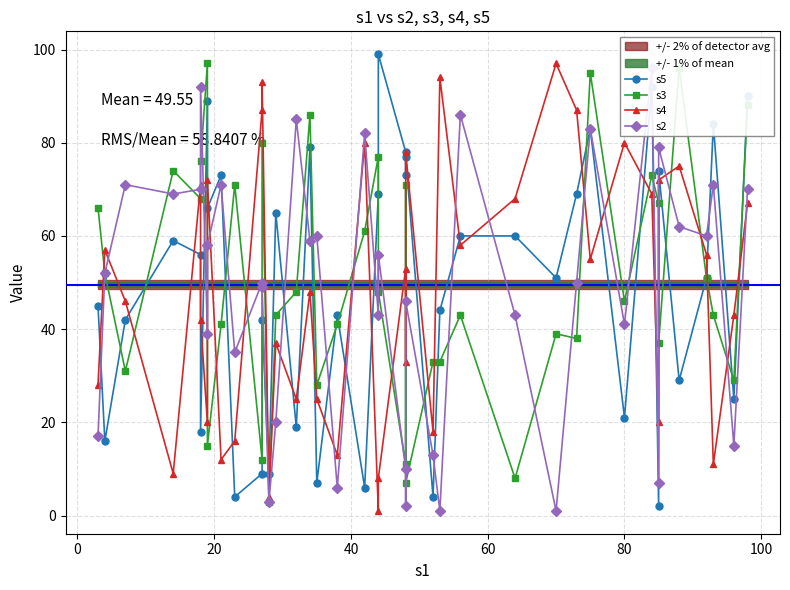

How many values in the s4 series exceed 53?

19